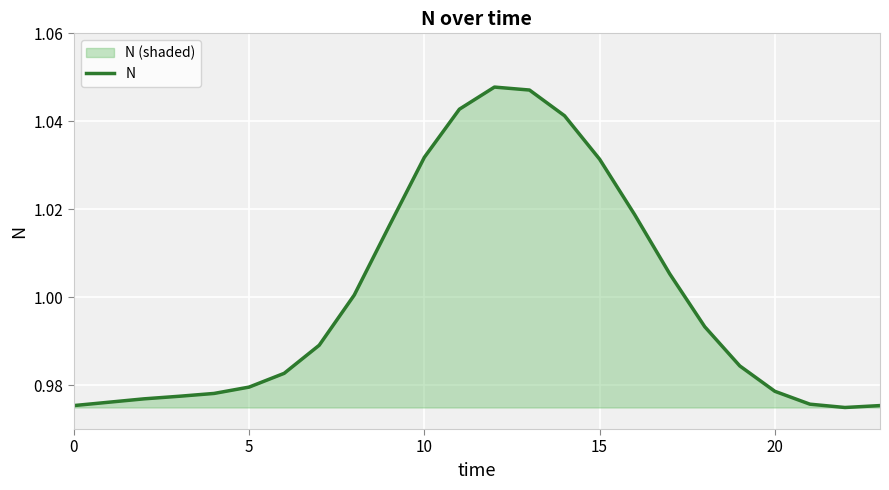

Is it true that the value at 15 is 1.0?

True